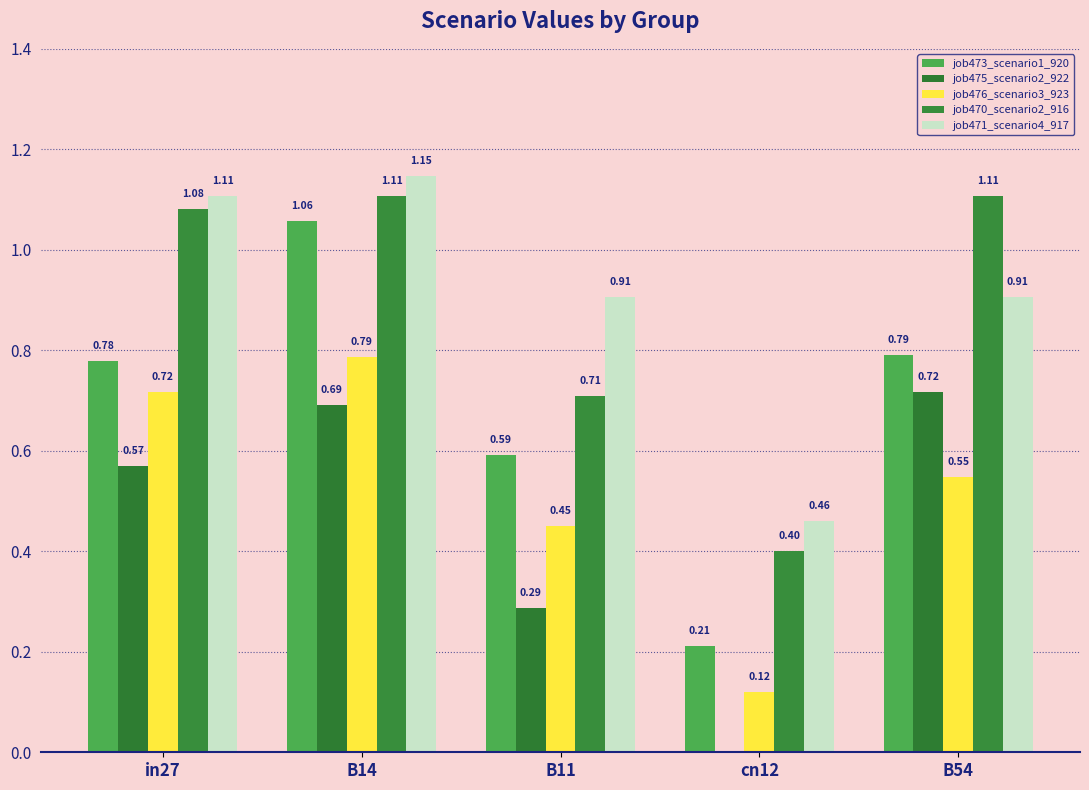

Reading left to right, what are all the values shown in this chart?

job473_scenario1_920: 0.8	1.1	0.6	0.2	0.8
job475_scenario2_922: 0.6	0.7	0.3	0.0	0.7
job476_scenario3_923: 0.7	0.8	0.5	0.1	0.5
job470_scenario2_916: 1.1	1.1	0.7	0.4	1.1
job471_scenario4_917: 1.1	1.1	0.9	0.5	0.9